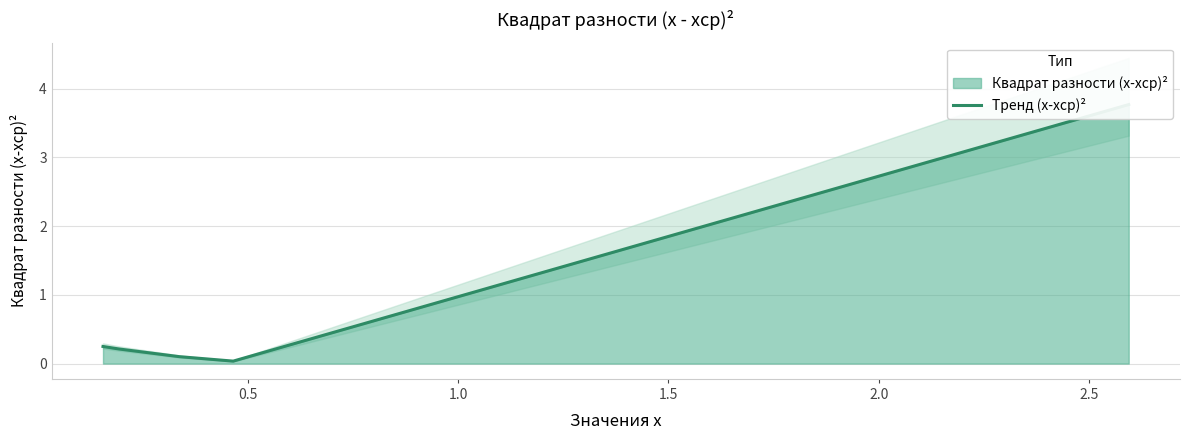

What position from the right is 1.5?

3